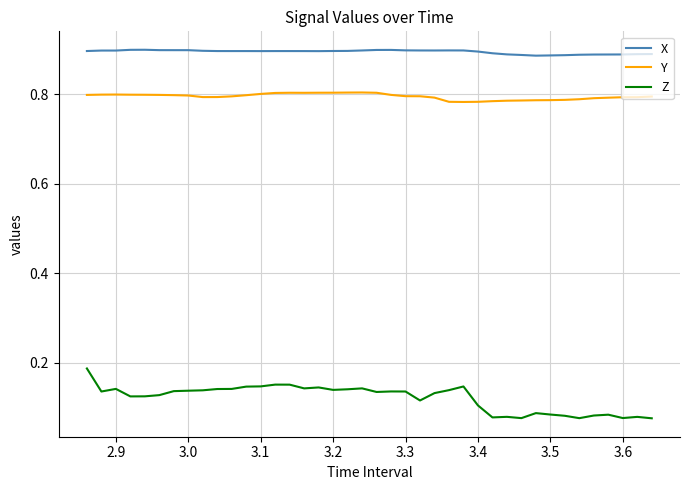

True or false: X and Y cross at least once.

False